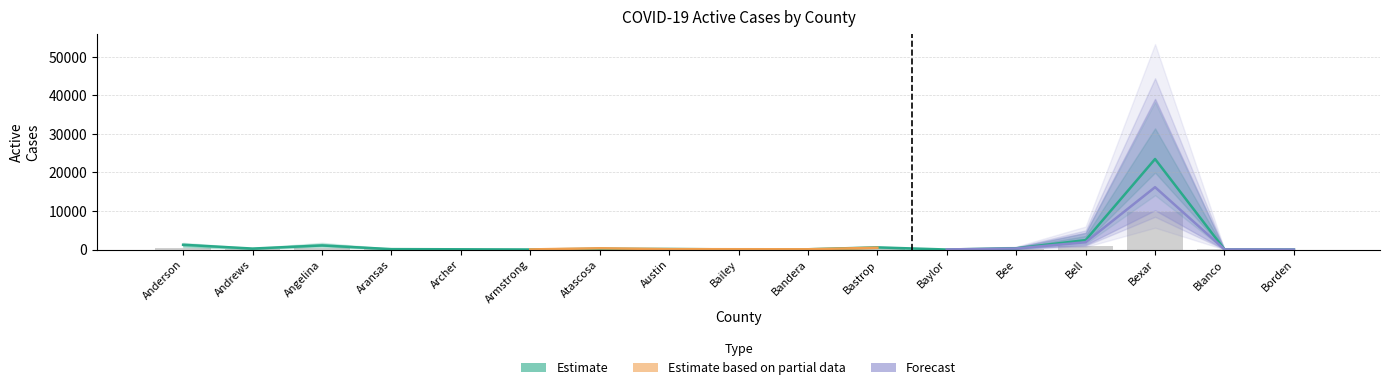

The value of Active Cases 12-27 at Borden is 4. True or false?

False